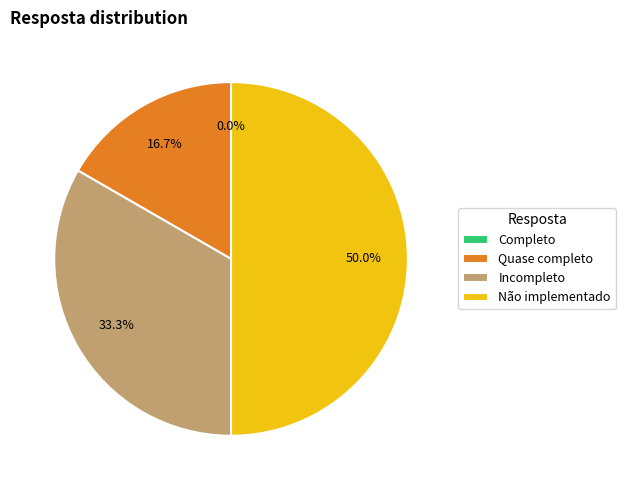

Rank the categories by value from lowest to highest.

Completo, Quase completo, Incompleto, Não implementado